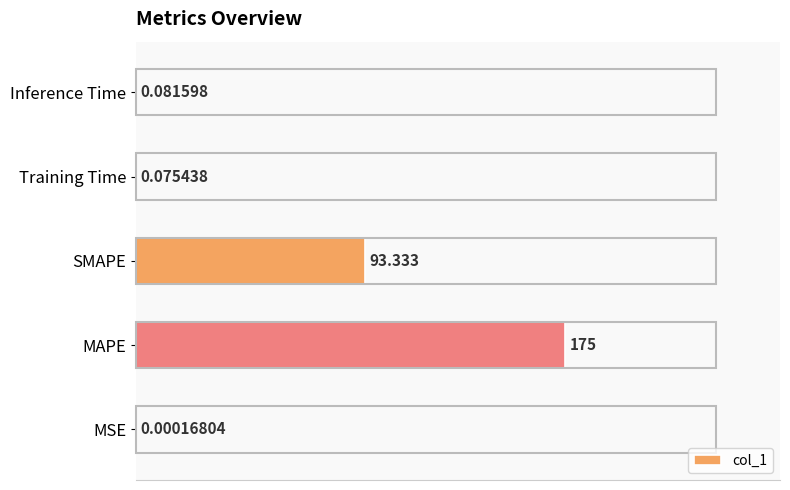

Where is the data nearest to the value 87?

SMAPE